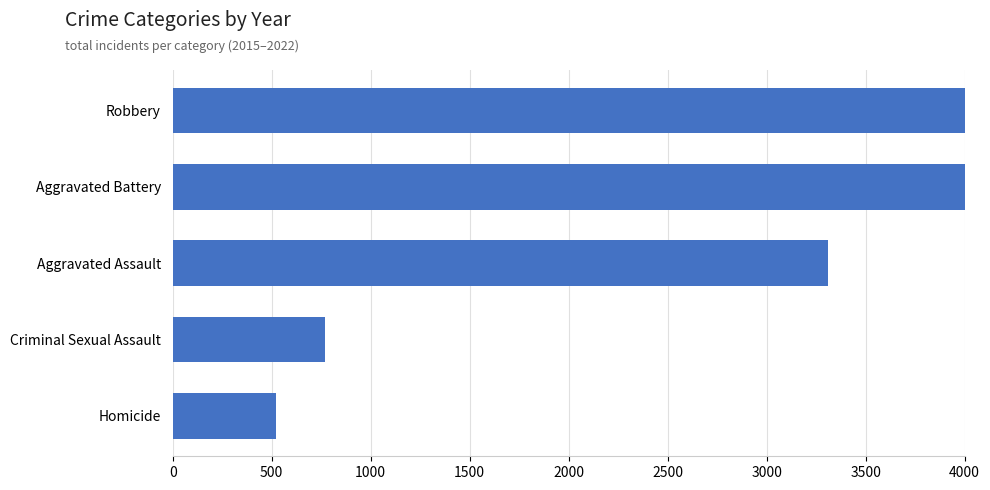

What position from the left is Aggravated Assault?

3